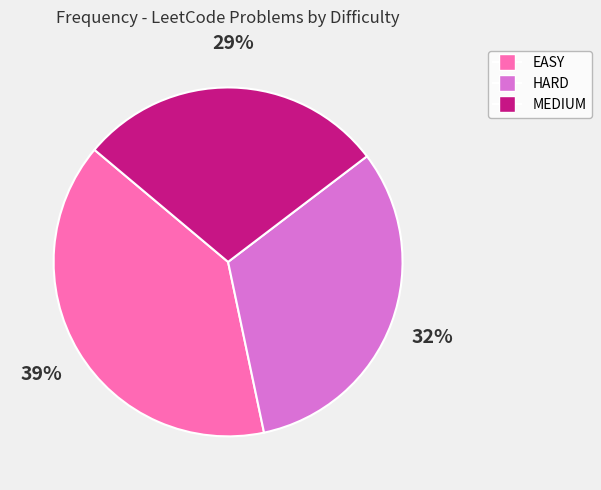

To the nearest percent, what is the difference between the HARD and EASY slice percentages?

7%